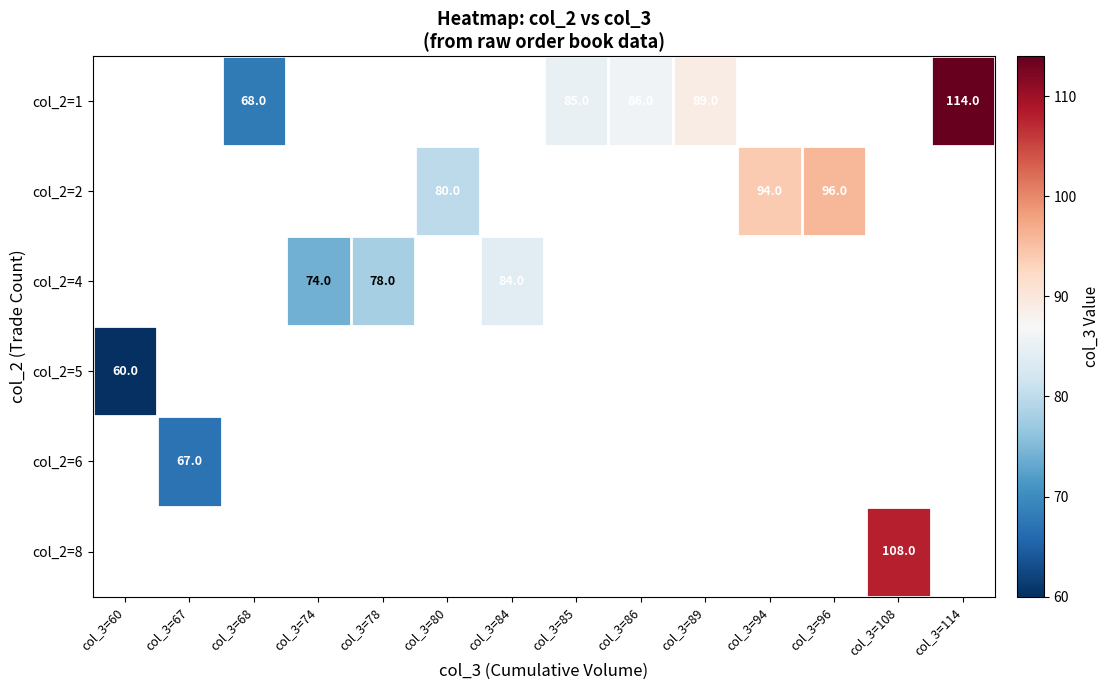

What is the sum of the col_2=1 values at col_3=85 and col_3=86?

171